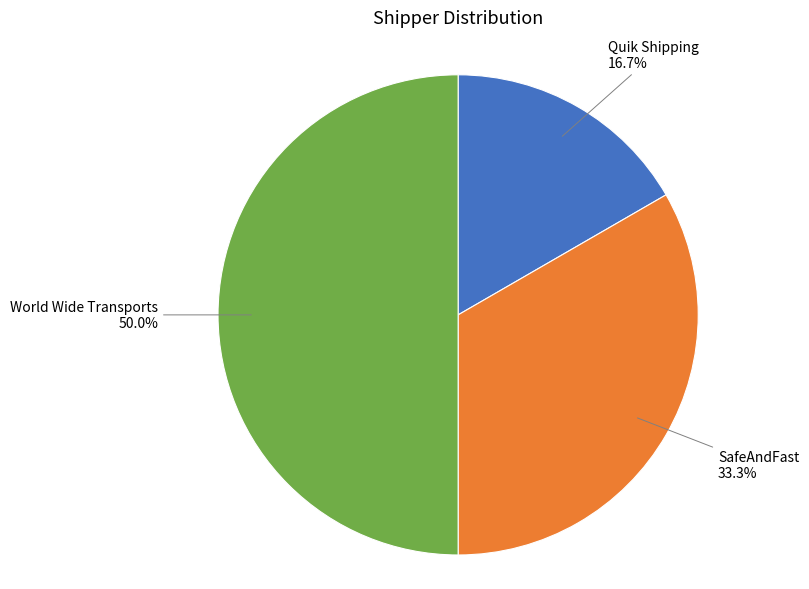

Approximately how many times larger is the value at SafeAndFast compared to Quik Shipping?

2.0